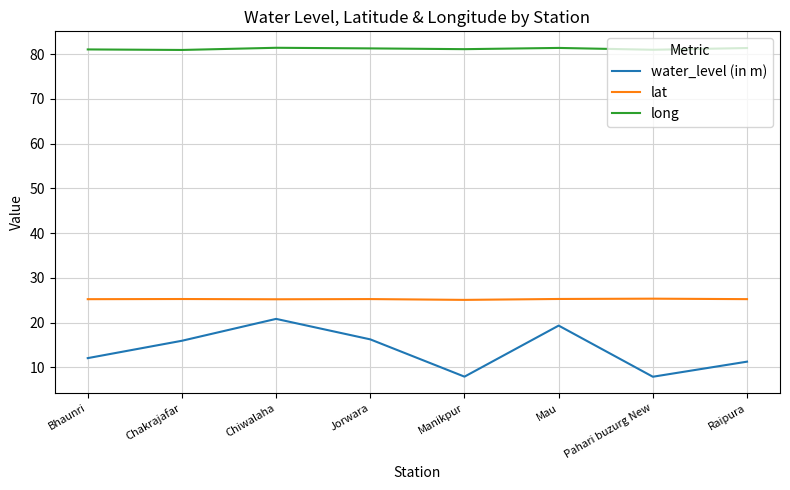

True or false: water_level (in m) and long intersect in this chart.

False